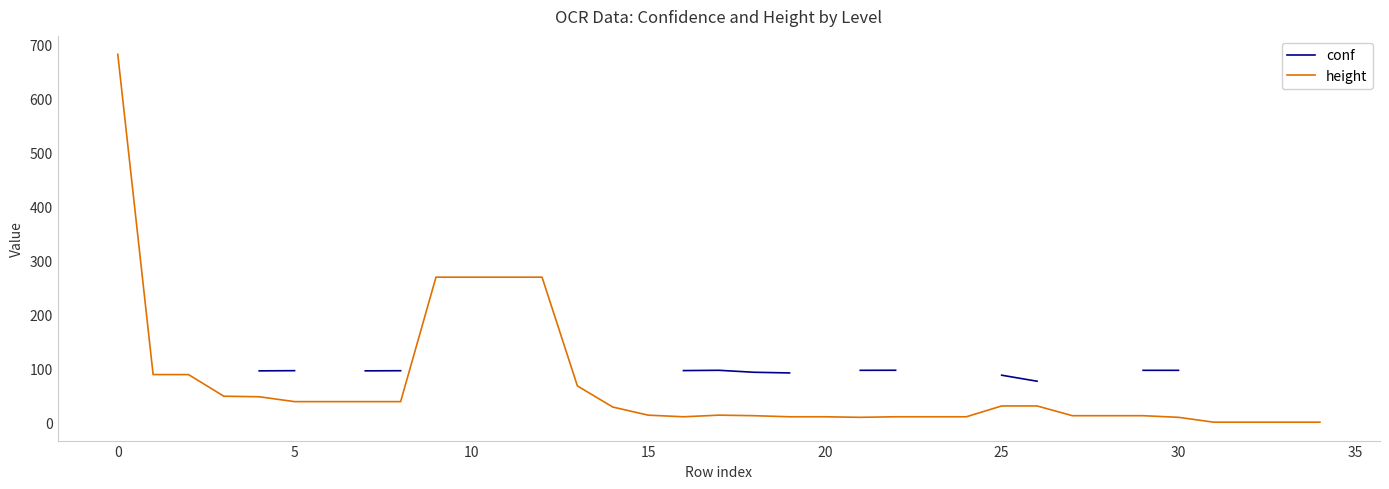

What is the label of the 6th point from the right?

29